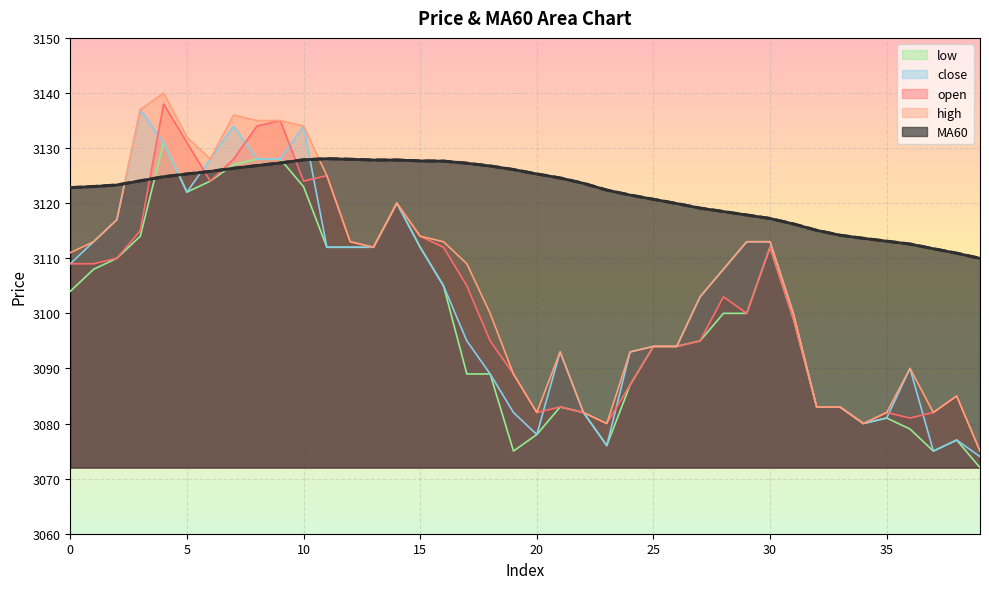

Which series has the widest spread of values?

high